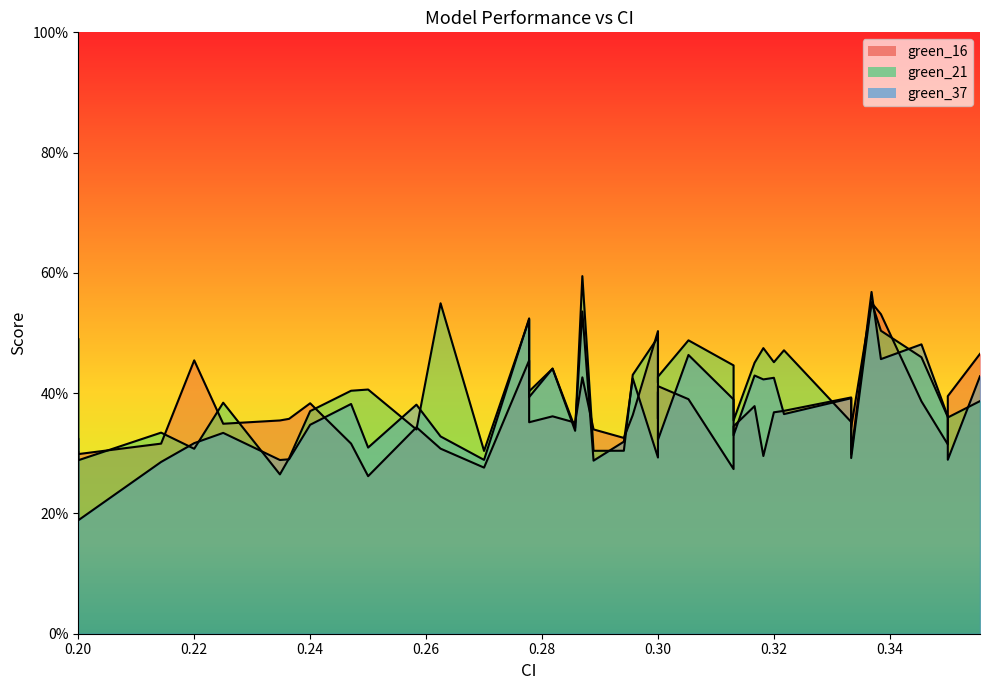

At which category does green_37 reach its first local peak?

0.225